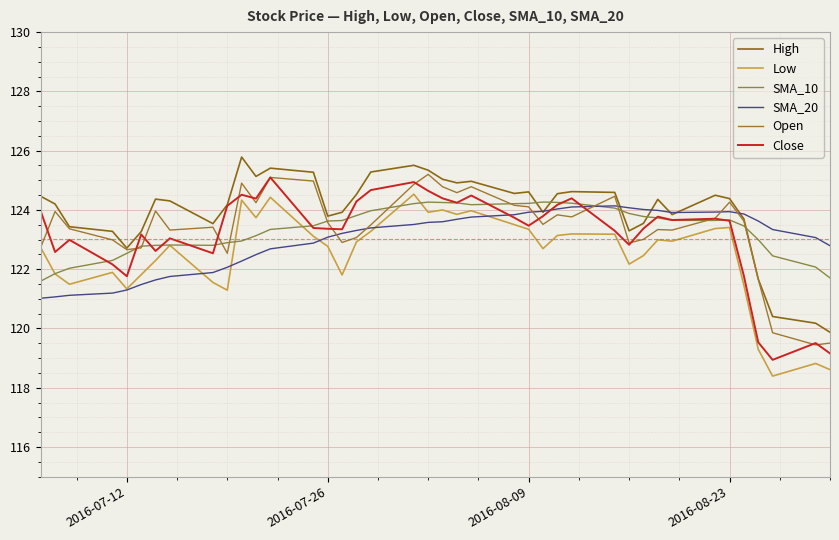

Does the chart have visible grid lines?

Yes